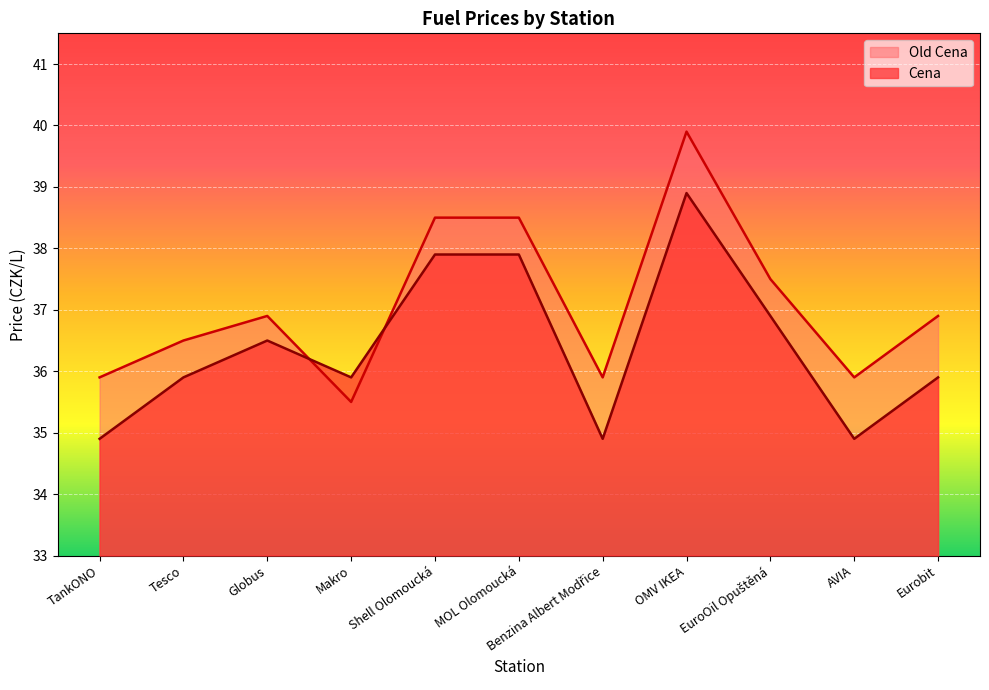

How many interior local peaks does the Old Cena series have?

2